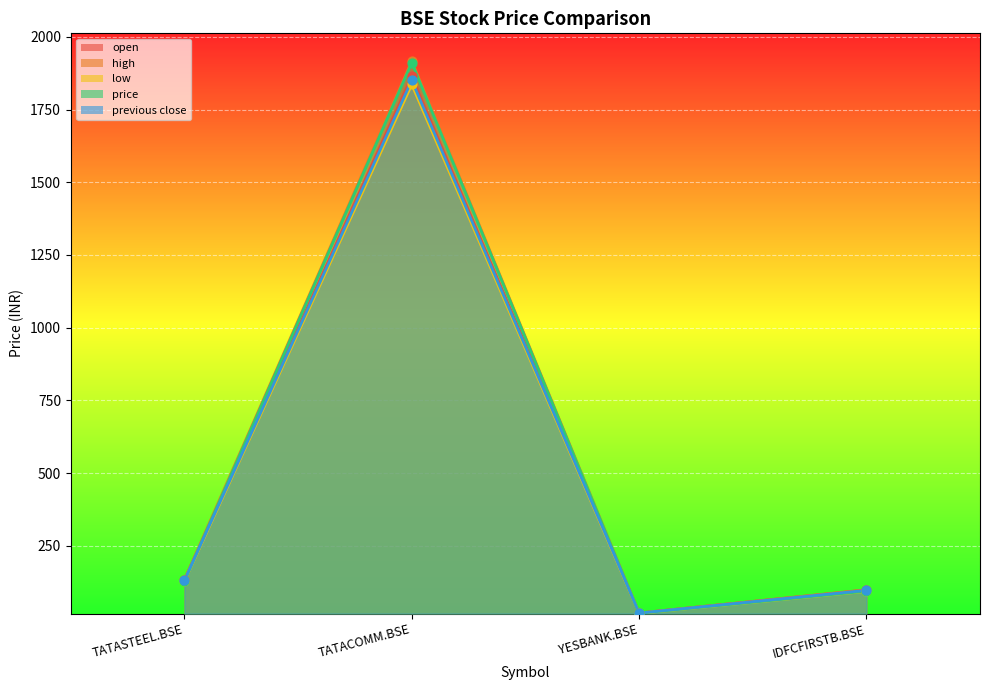

What are all the series names shown in the legend?

open, high, low, price, previous close